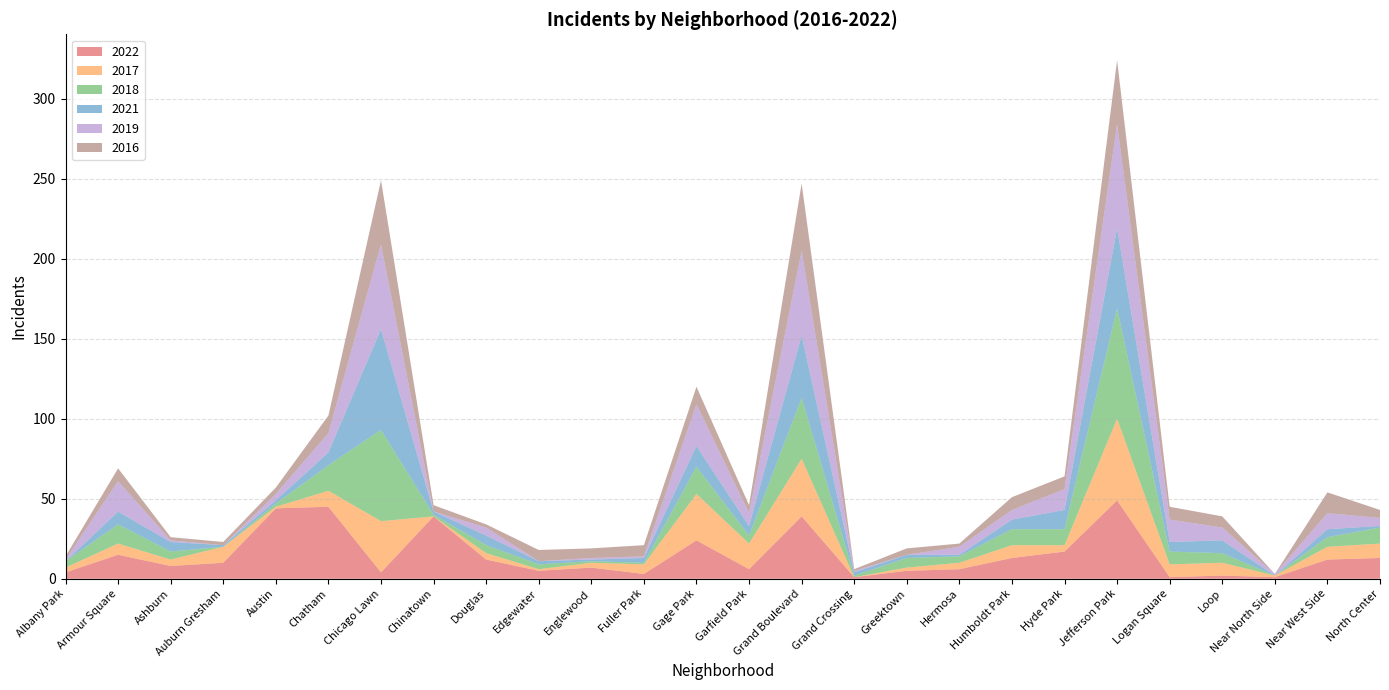

Reading right to left, extract all data points from this chart.

2022: 13	12	1	2	1	49	17	13	6	5	1	39	6	24	3	7	5	12	39	4	45	44	10	8	15	4
2017: 9	8	1	8	8	51	4	8	4	2	0	36	16	29	6	3	1	4	0	32	10	1	10	4	7	3
2018: 10	6	0	6	8	69	10	10	4	6	1	38	5	17	1	1	3	5	1	57	16	2	0	5	12	4
2021: 1	5	0	8	6	50	12	6	1	2	2	39	6	13	3	1	2	6	2	63	8	2	1	6	8	0
2019: 5	10	1	8	14	65	13	6	5	0	1	53	8	26	1	1	0	5	0	53	12	4	0	1	19	1
2016: 5	13	0	7	8	40	8	8	2	4	1	42	5	11	7	6	7	2	4	40	11	4	2	2	8	2